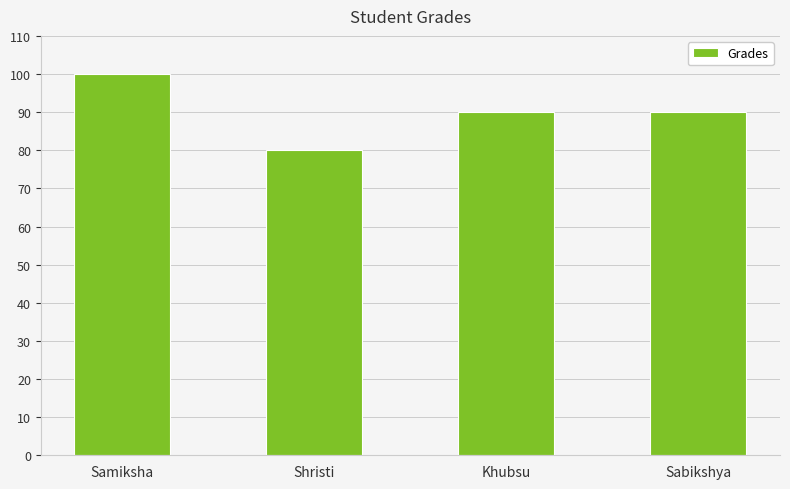

The value at Shristi is 80. True or false?

True